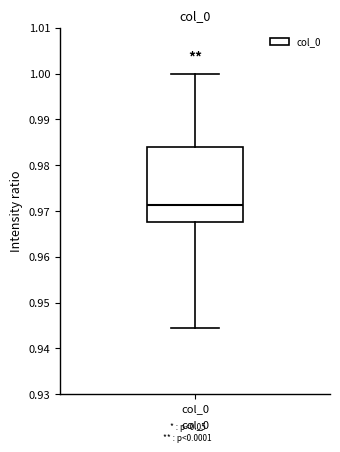

Read this box plot against the y-axis: the position of the median line, the range covered by the box, and the ends of both whiskers. The values are not printed on the chart, so give them approximately, as read against the axis.

median 0.971, box 0.967 to 0.984, whiskers 0.944 to 1.000